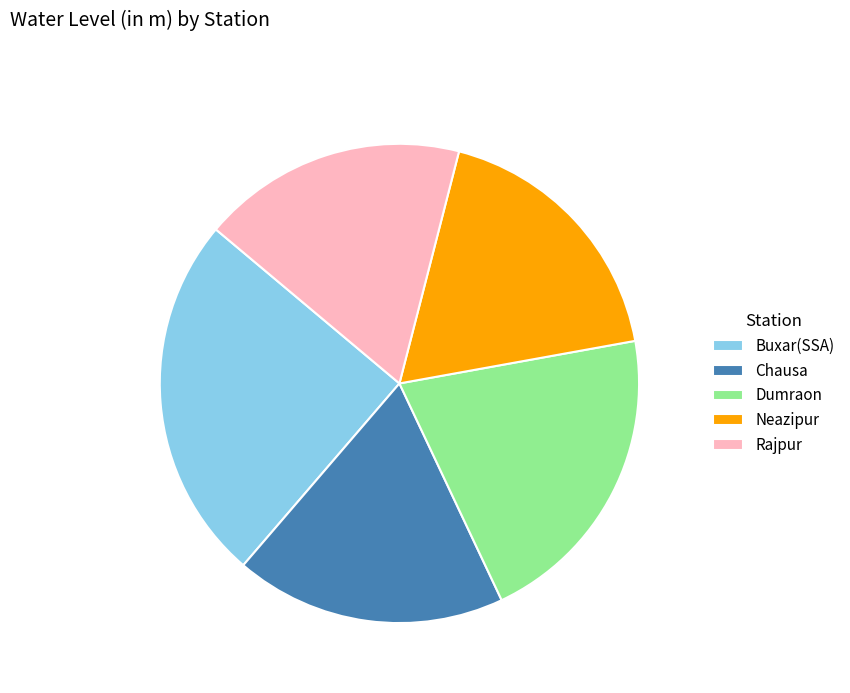

Between Buxar(SSA) and Rajpur, which is larger?

Buxar(SSA)